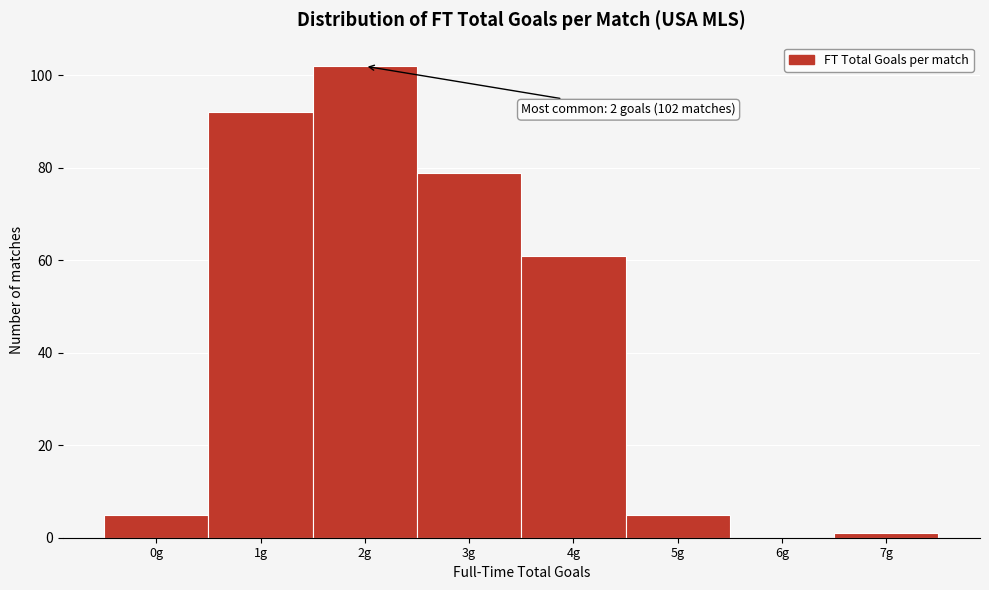

Over which range of the x-axis is the bar tallest?

1.5 to 2.5